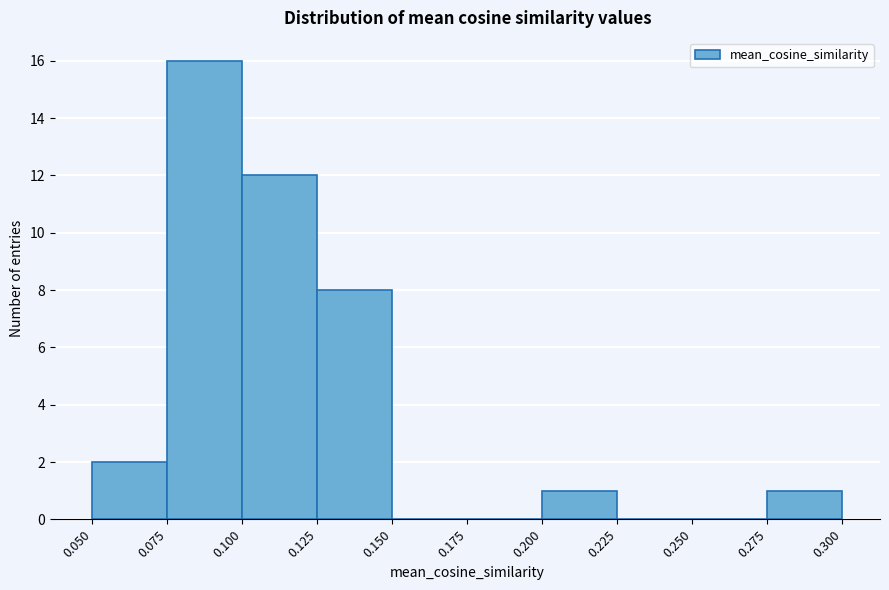

Reading left to right, list every bar in this chart as the range it spans on the x-axis followed by its height. The values are not printed on the chart, so give them approximately, as read against the axis.

0.050 to 0.075: 2
0.075 to 0.100: 16
0.100 to 0.125: 12
0.125 to 0.150: 8
0.150 to 0.175: 0
0.175 to 0.200: 0
0.200 to 0.225: 1
0.225 to 0.250: 0
0.250 to 0.275: 0
0.275 to 0.300: 1